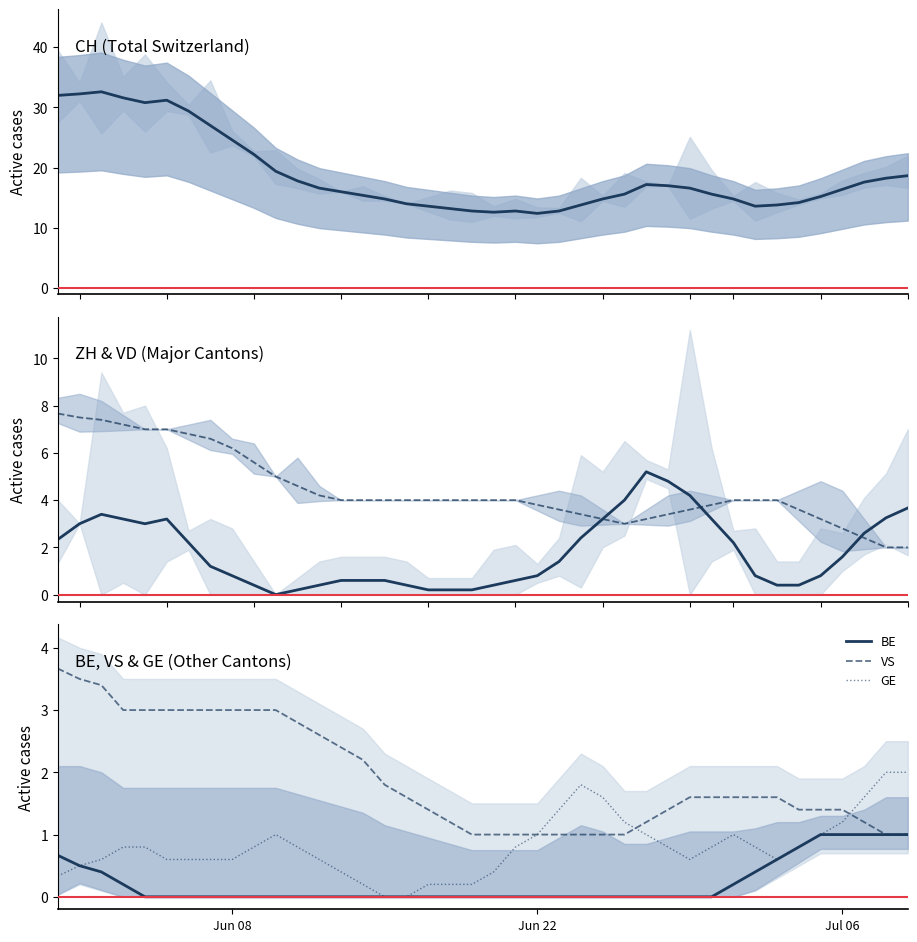

What is the highest value of the VD series?

7.7